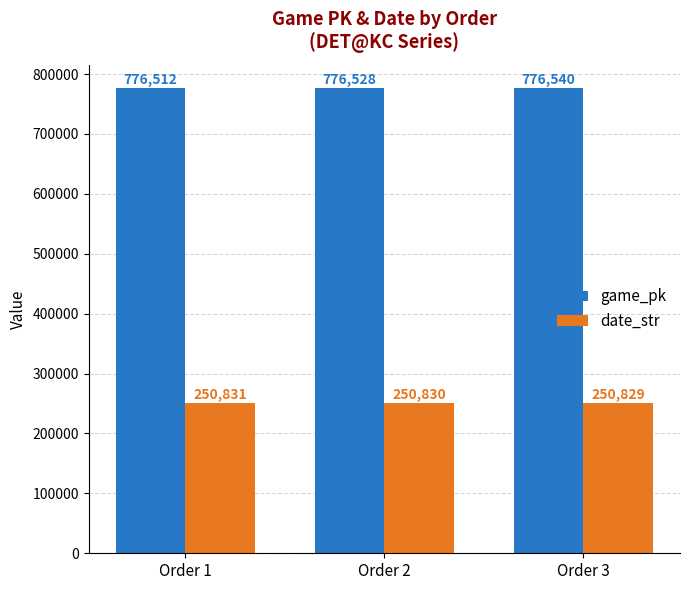

Reading right to left, extract all data points from this chart.

game_pk: 776540	776528	776512
date_str: 250829	250830	250831